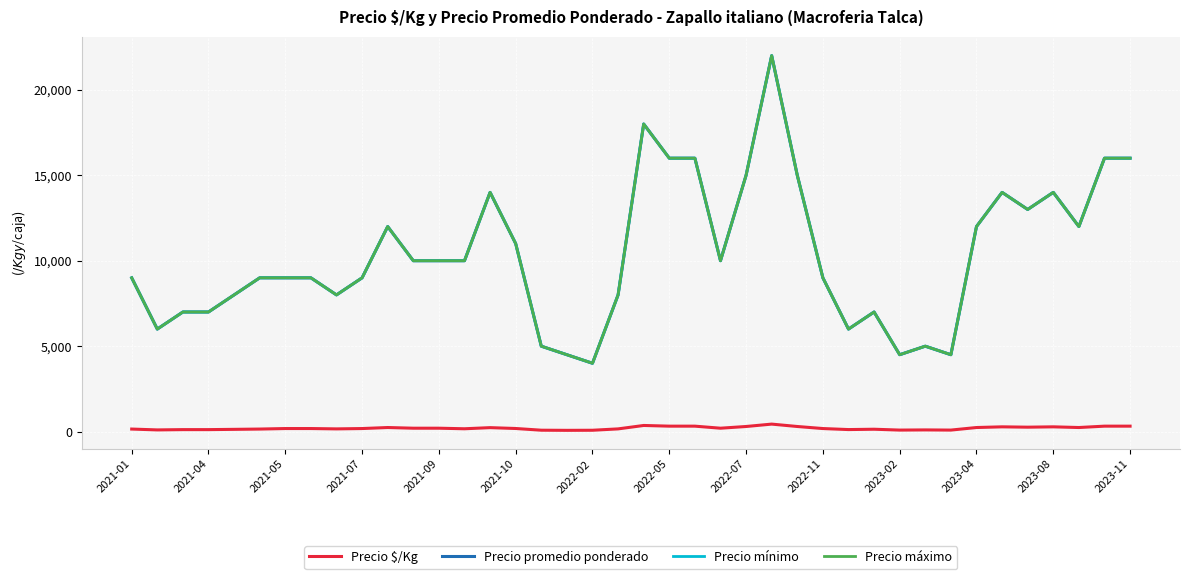

At which category does the chart reach its minimum across all series?

17